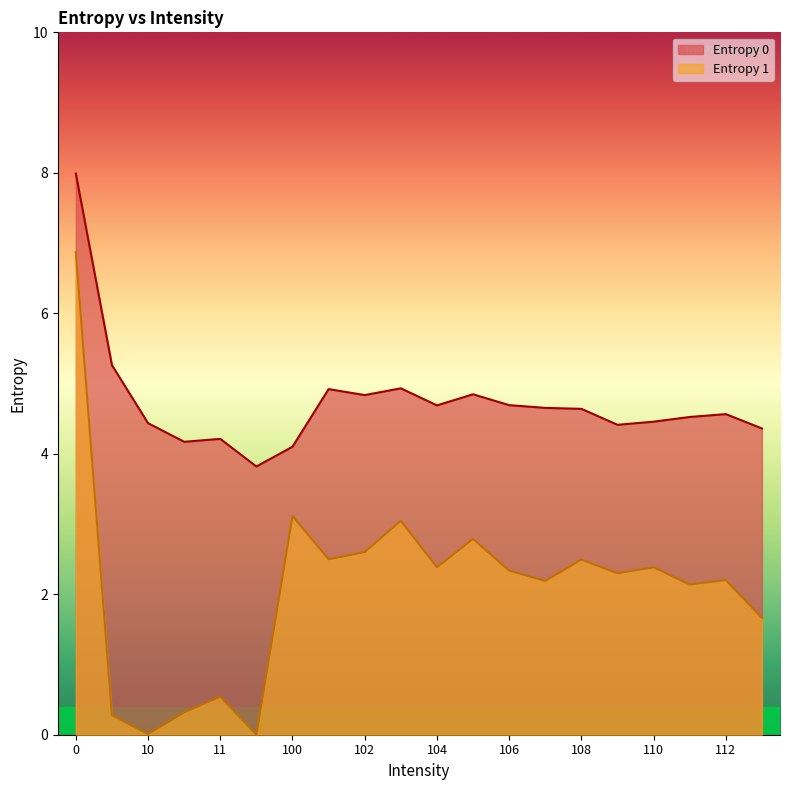

True or false: Entropy 1 and Entropy 0 cross at least once.

False